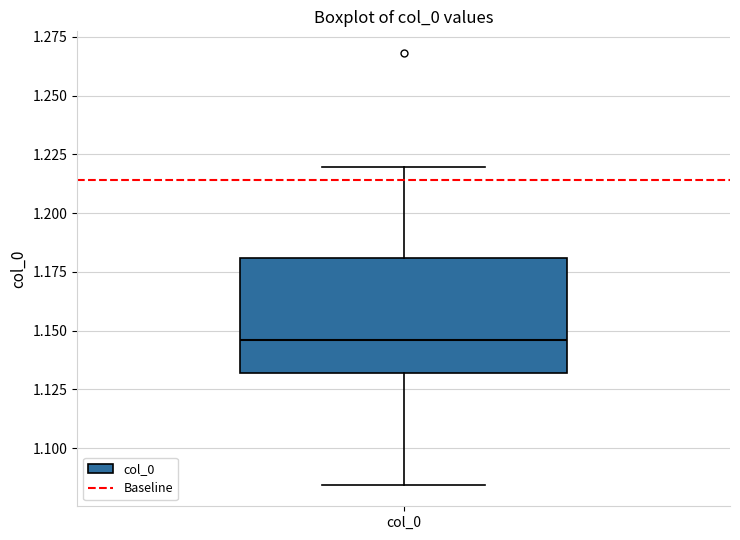

Transcribe this box plot: give where the median line is, the range the box spans, and where the two whiskers end, as read against the y-axis. The values are not printed on the chart, so give them approximately, as read against the axis.

median 1.145, box 1.130 to 1.180, whiskers 1.085 to 1.220